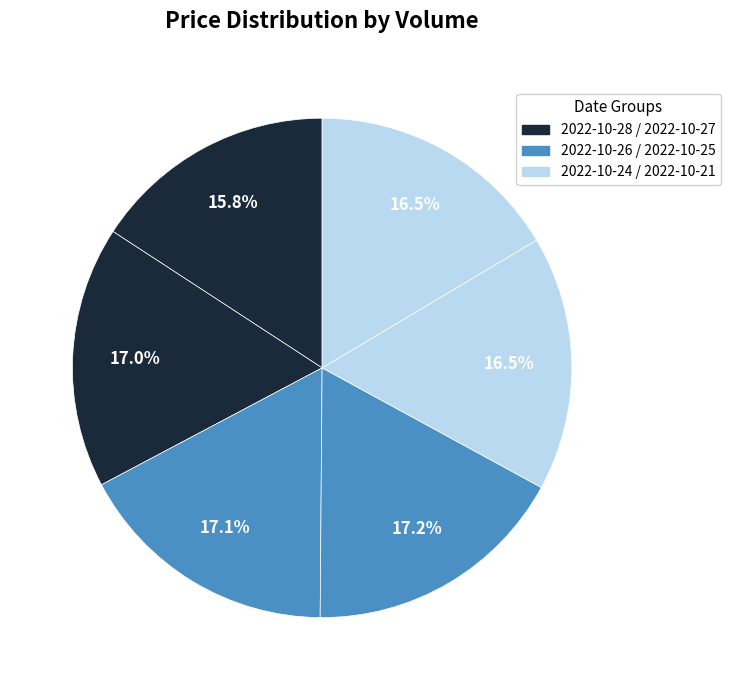

How many slices are in this pie chart?

6